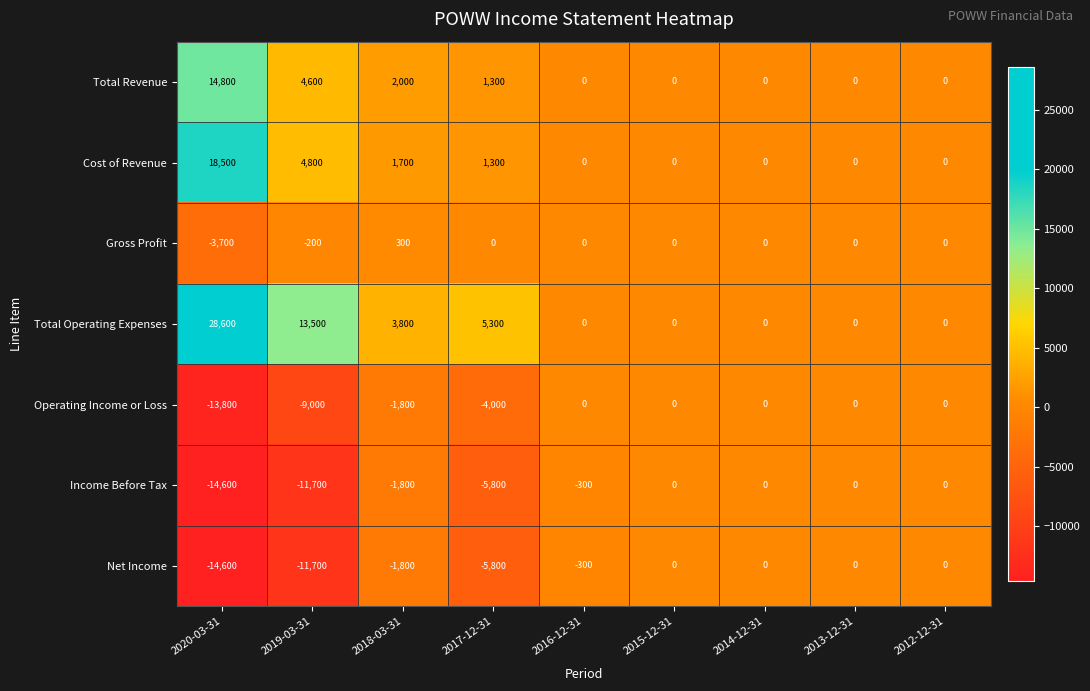

The value of Gross Profit at 2014-12-31 is 0. True or false?

True